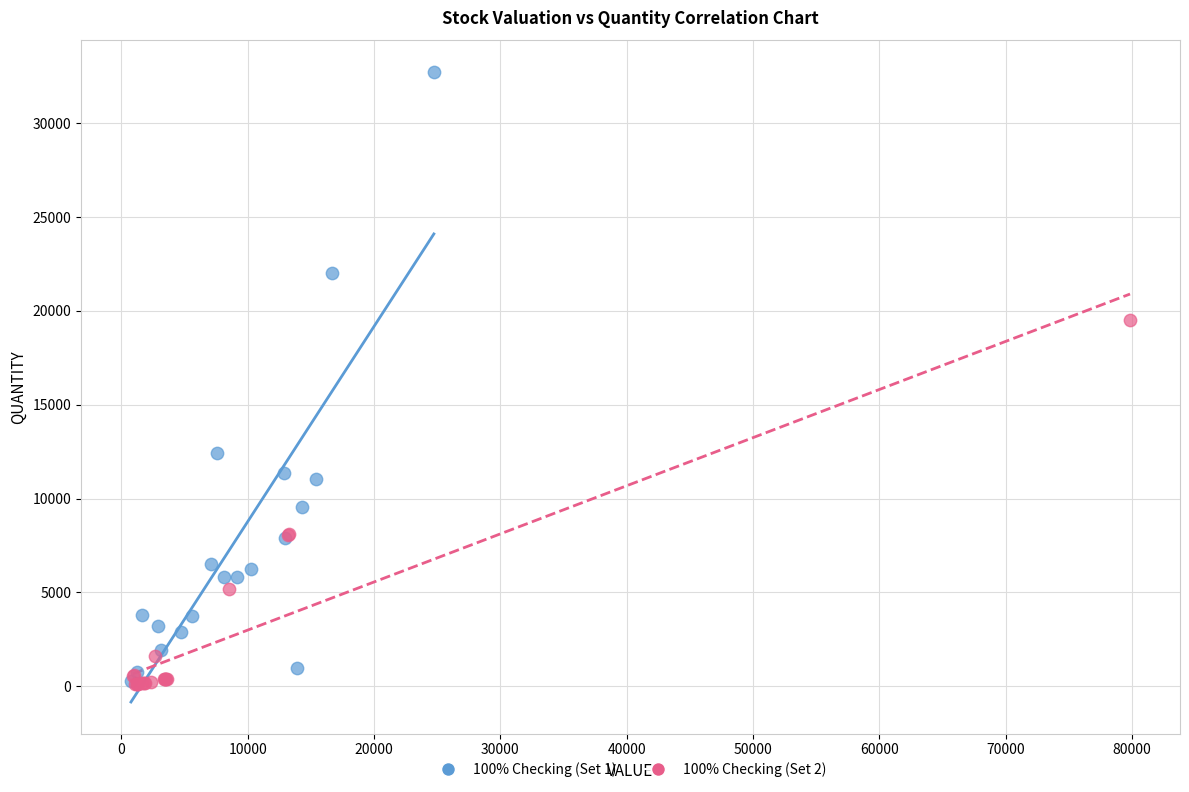

Which series has the largest Y range (max minus min)?

100% Checking (Set 1)